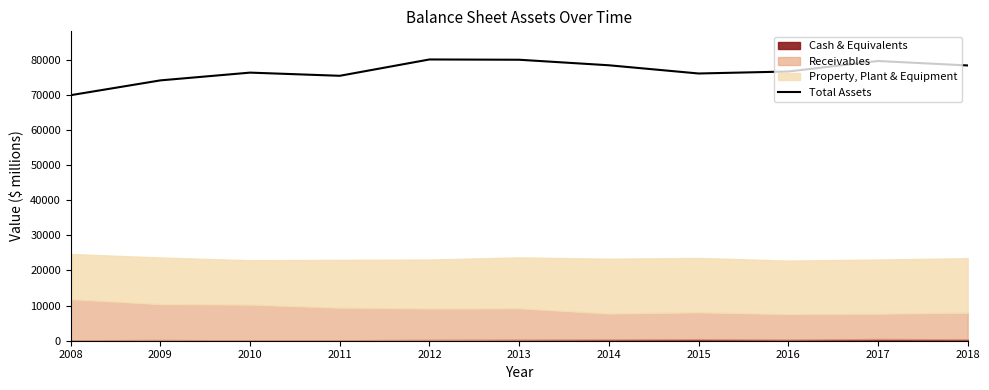

At which category does the chart reach its minimum across all series?

2008